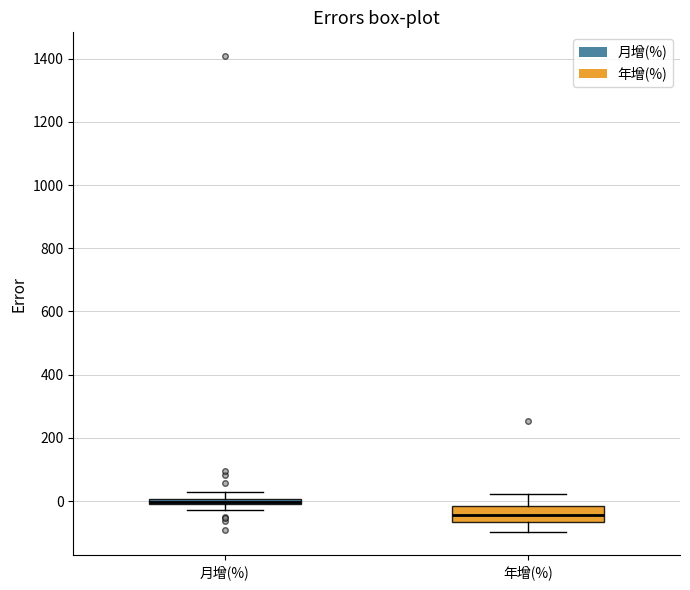

Comparing the boxes themselves (not the whiskers), which one is the tallest?

年增(%)